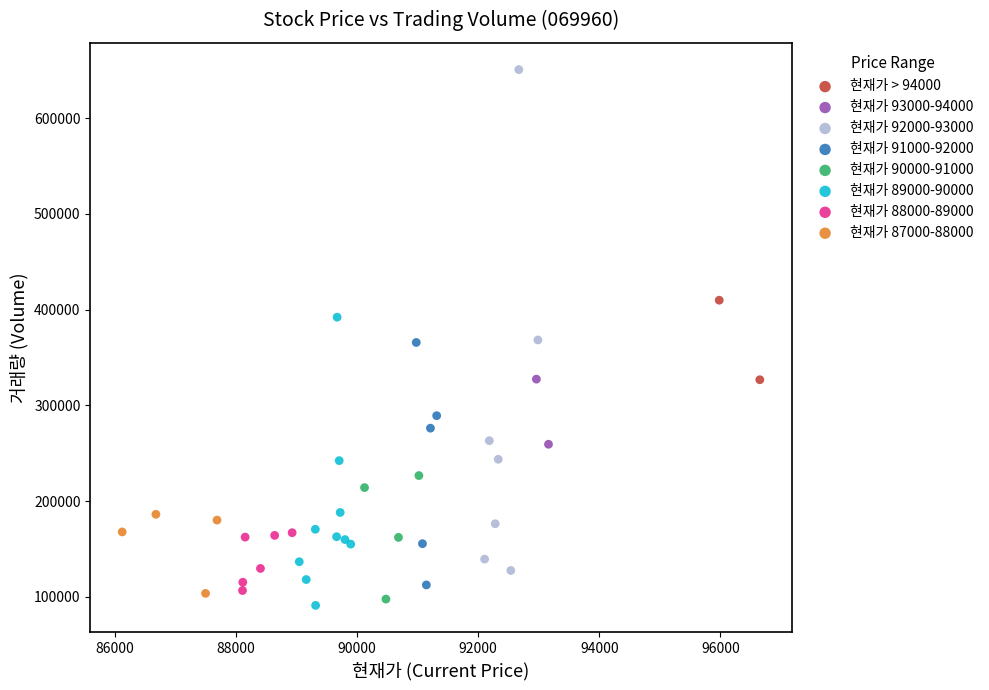

What are all the series names shown in the legend?

현재가 > 94000, 현재가 93000-94000, 현재가 92000-93000, 현재가 91000-92000, 현재가 90000-91000, 현재가 89000-90000, 현재가 88000-89000, 현재가 87000-88000